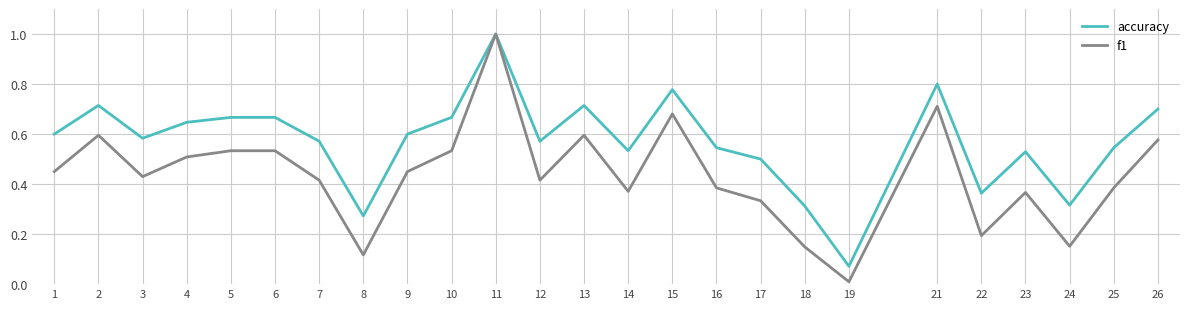

Is it true that accuracy equals 1.3 at 15?

False